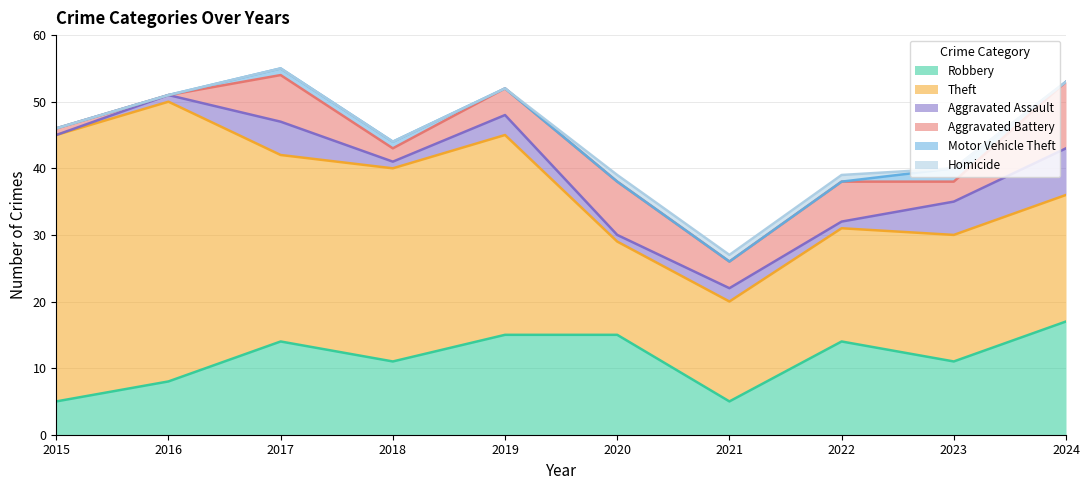

The Theft series shows 14 at 2019. True or false?

False